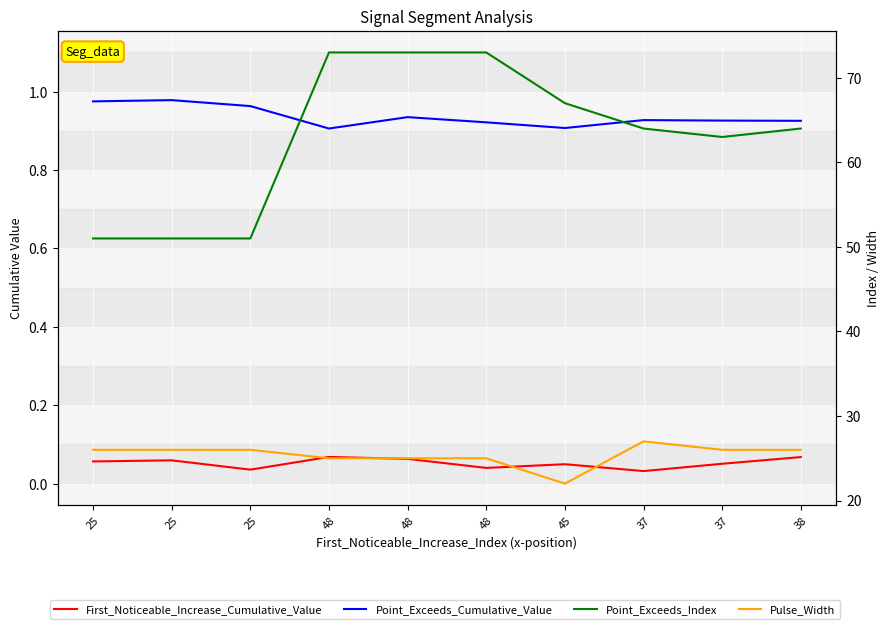

What is the value of the Point_Exceeds_Cumulative_Value point at the 1st from the left?

1.0